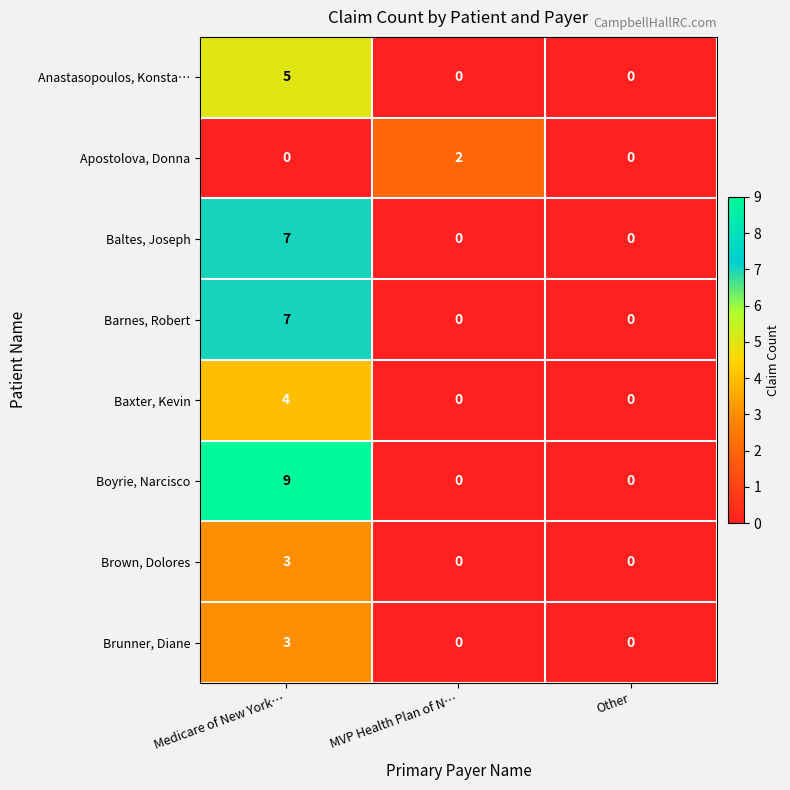

The value of Baxter, Kevin at Medicare of New York… is 6. True or false?

False